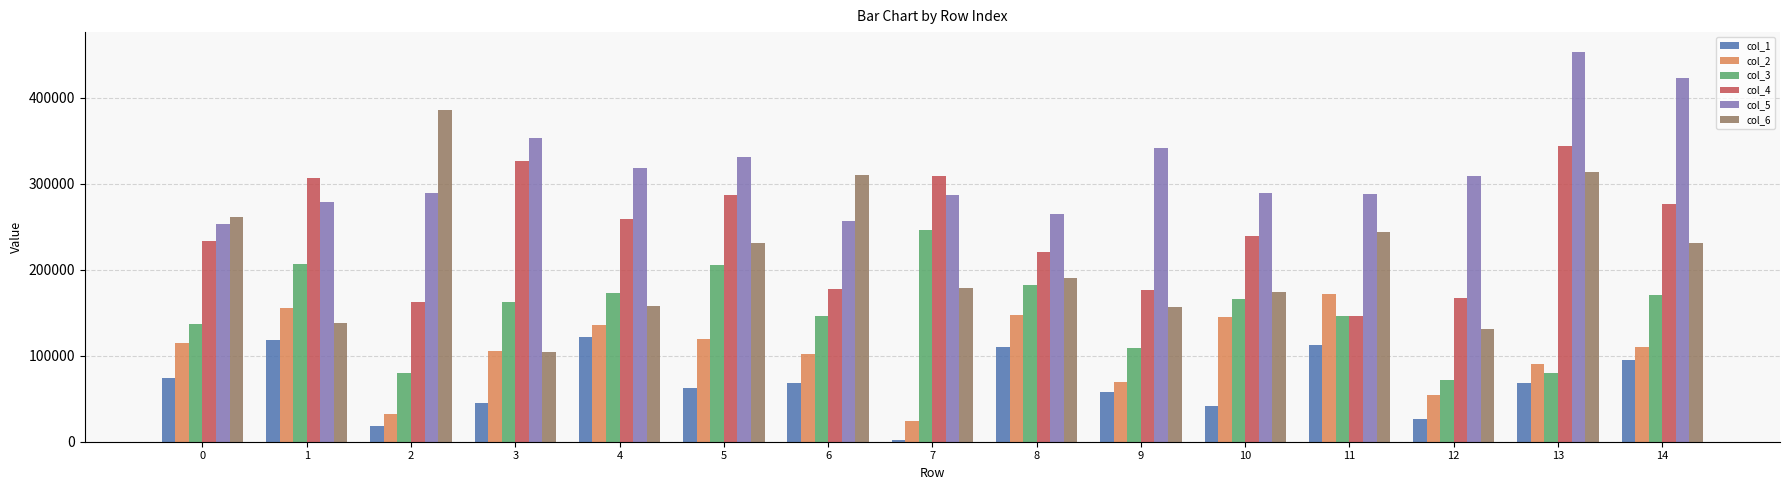

Which series has the largest total across all categories?

col_5